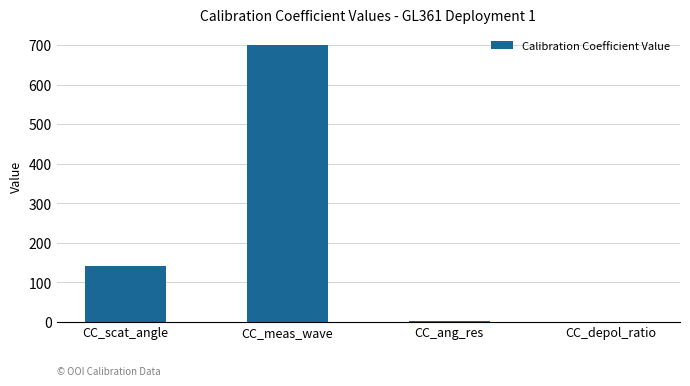

Read the value at CC_scat_angle.

140.0